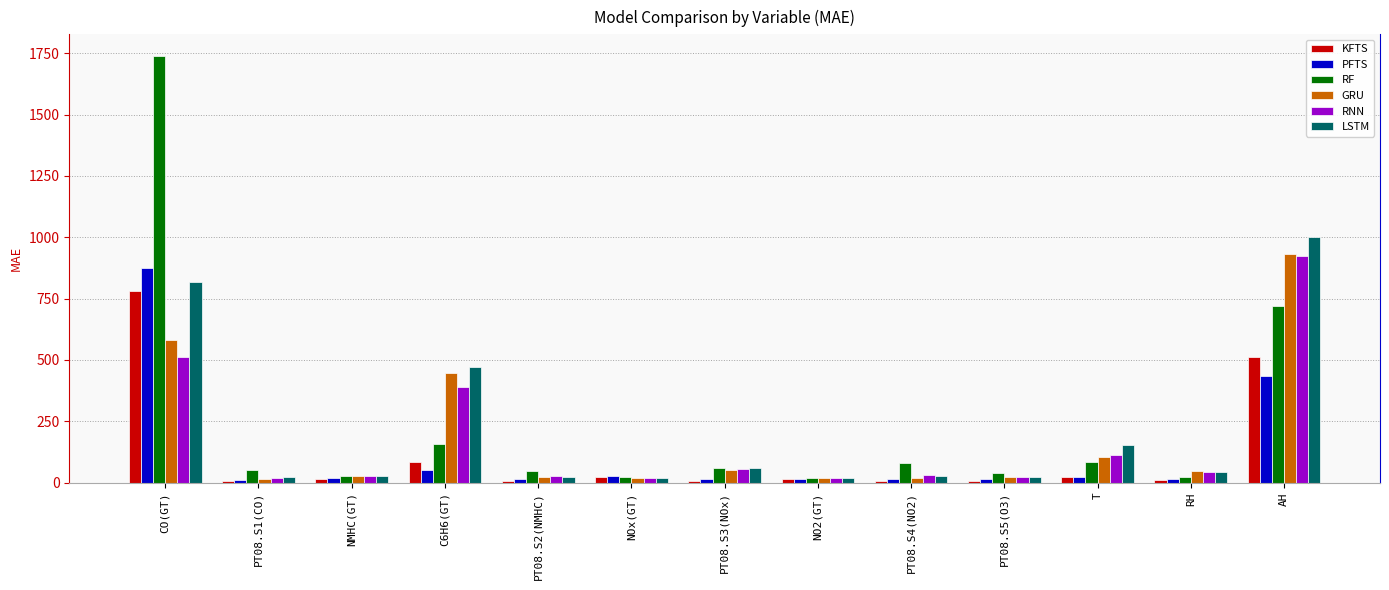

The value of GRU at T is 104.1. True or false?

True